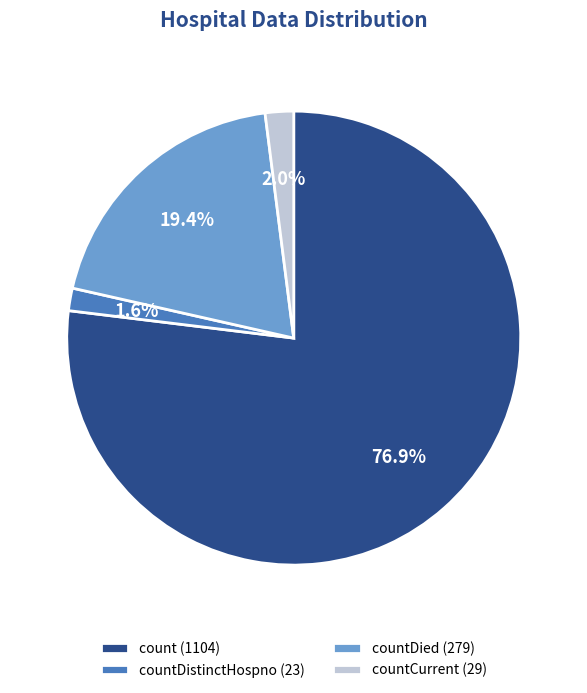

Combined, what portion of the pie is countDistinctHospno (23) and countDied (279)?

21.0%